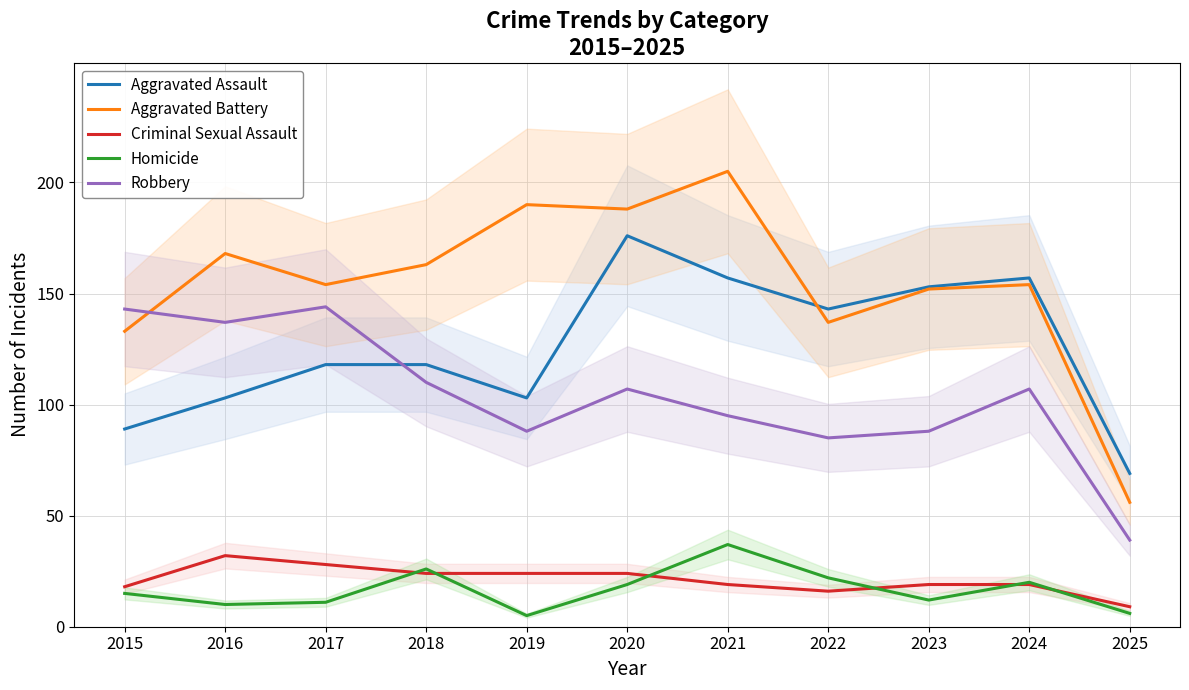

What value does the Aggravated Assault series have at 2018?

118